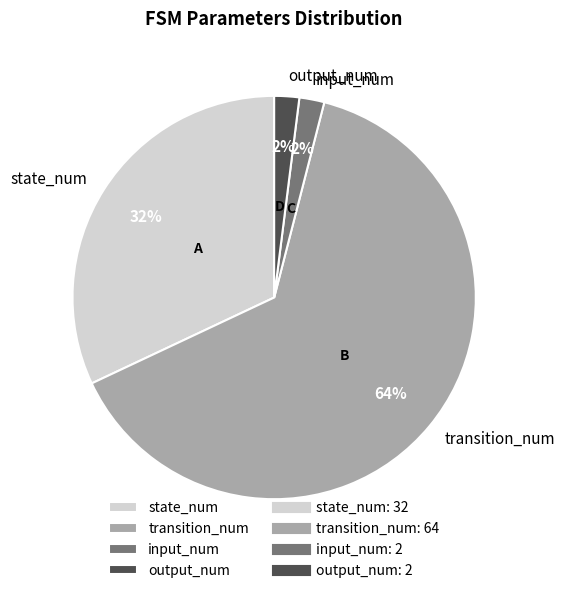

True or false: transition_num accounts for 64% of the total.

True